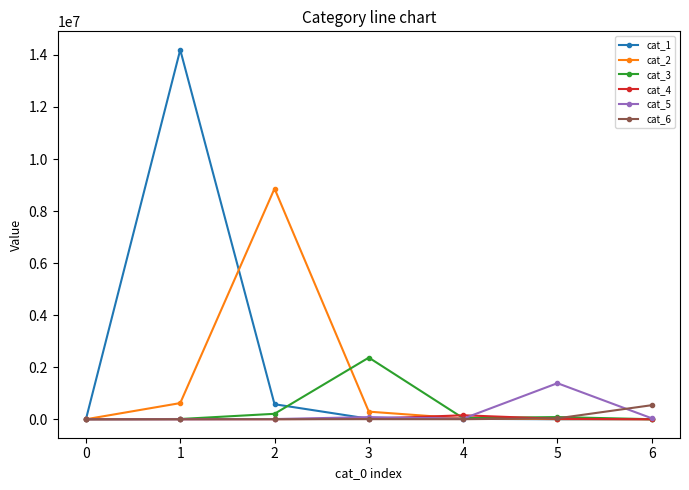

How many data points in cat_5 are less than 22791?

3